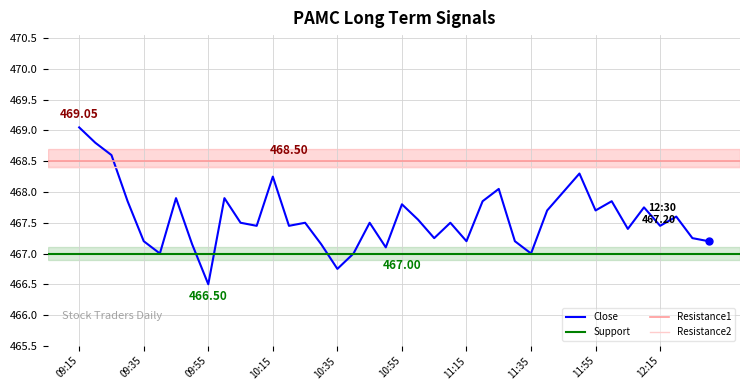

What is the change in value from 10:10 to 10:30?

-0.3